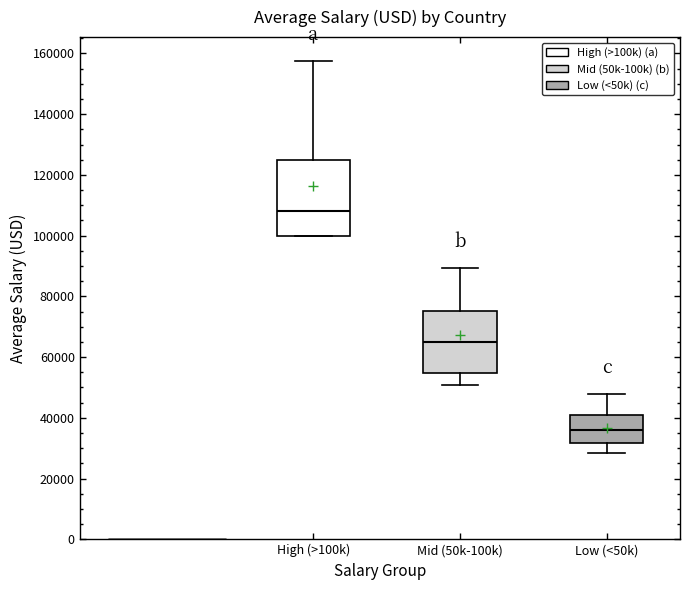

Reading left to right, read every box against the y-axis: the position of its median line, the range the box covers, and the ends of its whiskers. The values are not printed on the chart, so give them approximately, as read against the axis.

High (>100k): median 108000, box 100000 to 126000, whiskers 100000 to 158000
Mid (50k-100k): median 66000, box 54000 to 76000, whiskers 50000 to 90000
Low (<50k): median 36000, box 32000 to 42000, whiskers 28000 to 48000